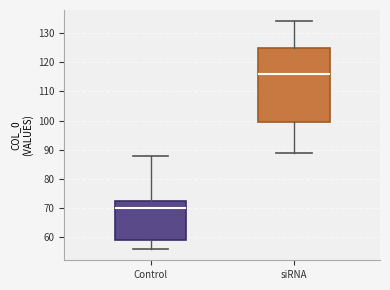

Where does the median line of the box for siRNA sit on the y-axis? The values are not printed on the chart, so give them approximately, as read against the axis.

116